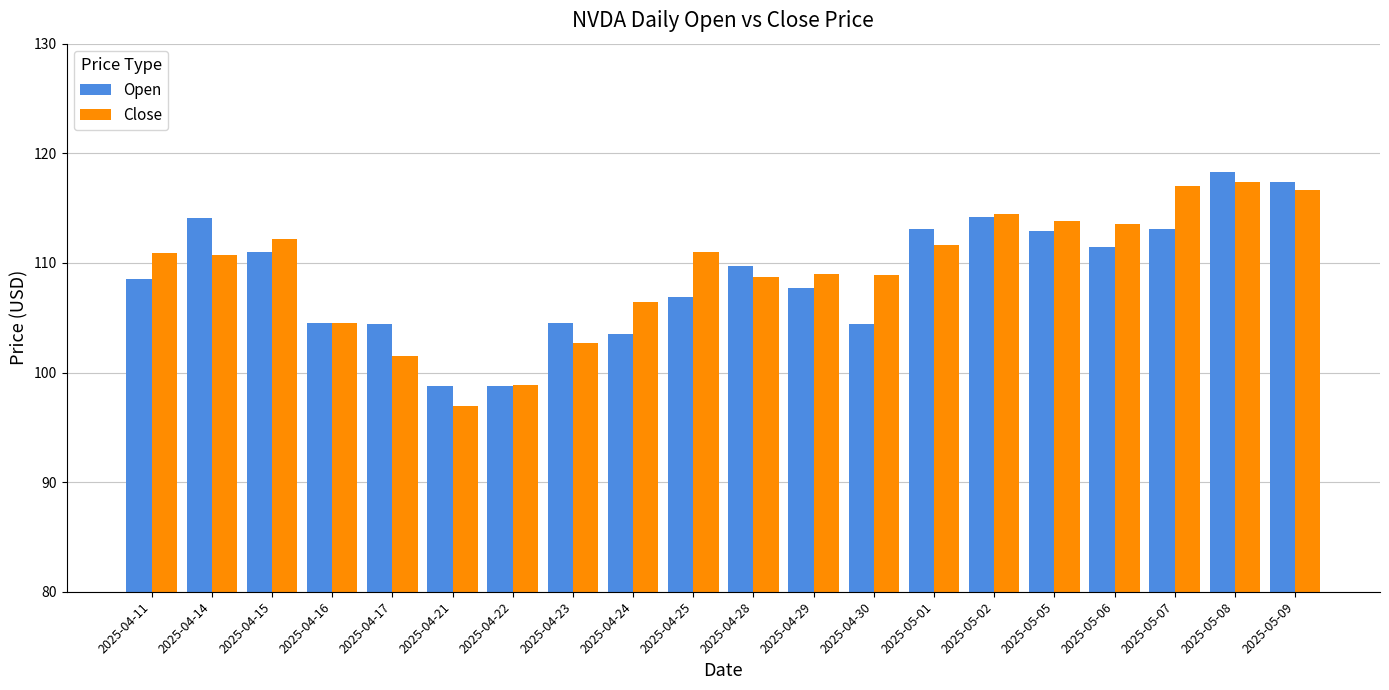

Where does the Open series first go above 109?

2025-04-14